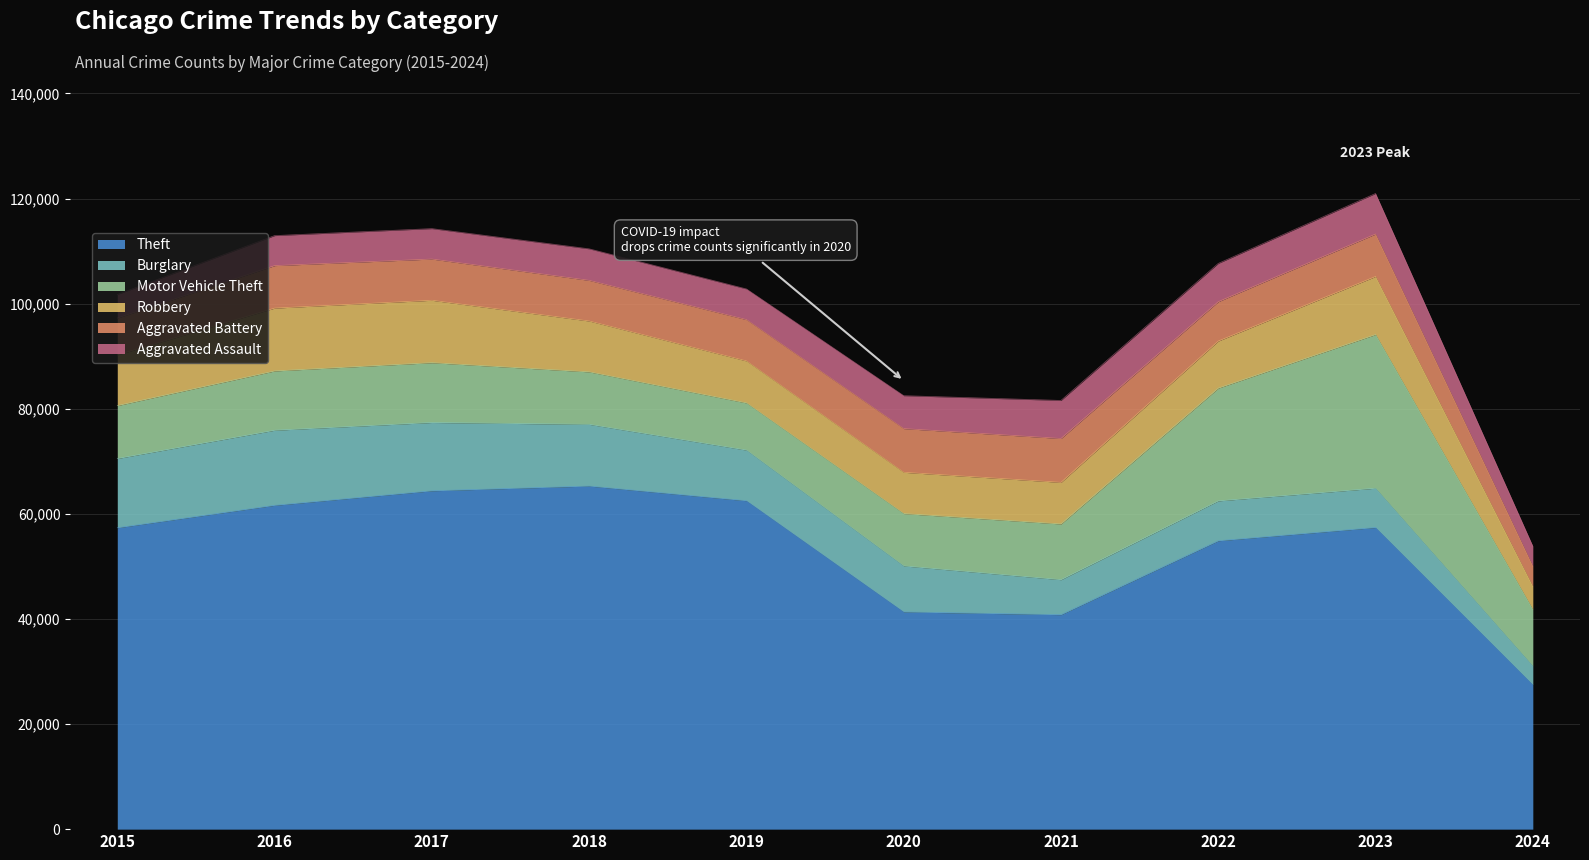

At which label does Aggravated Battery reach its minimum?

2024